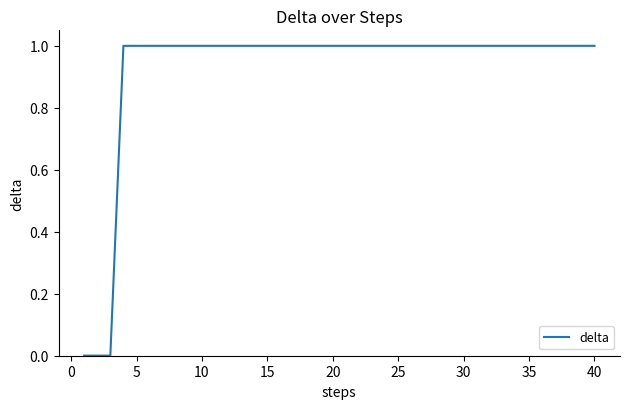

What is the difference between the maximum and minimum values?

1.0